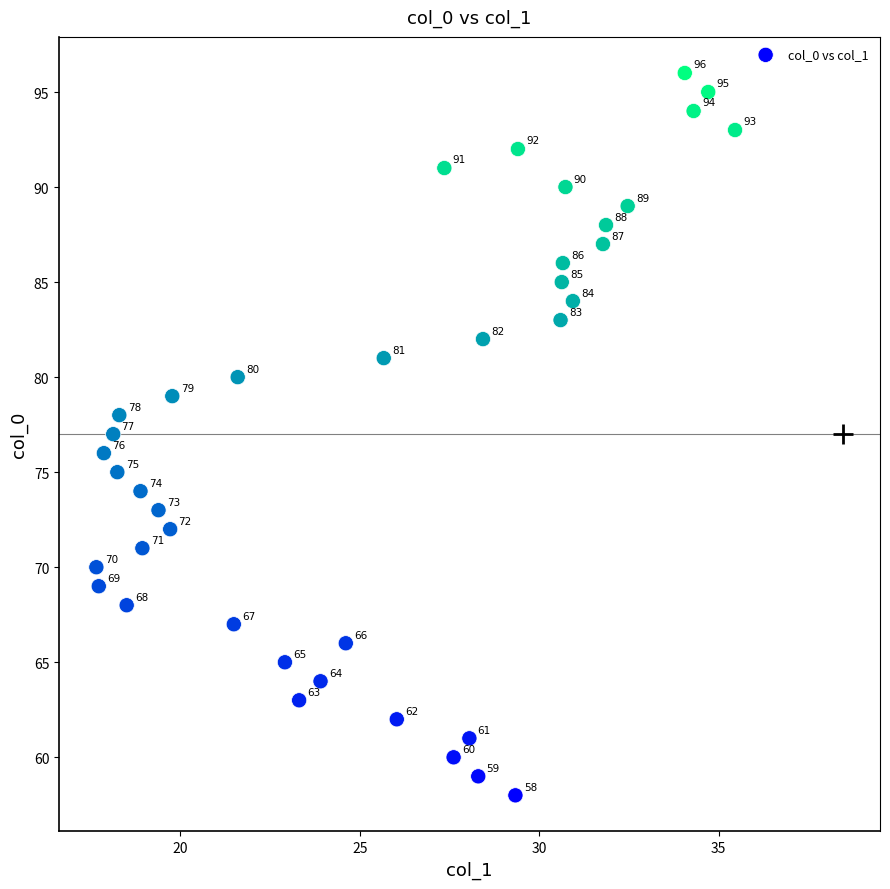

What Y value in the scatter plot is closest to 77?

77